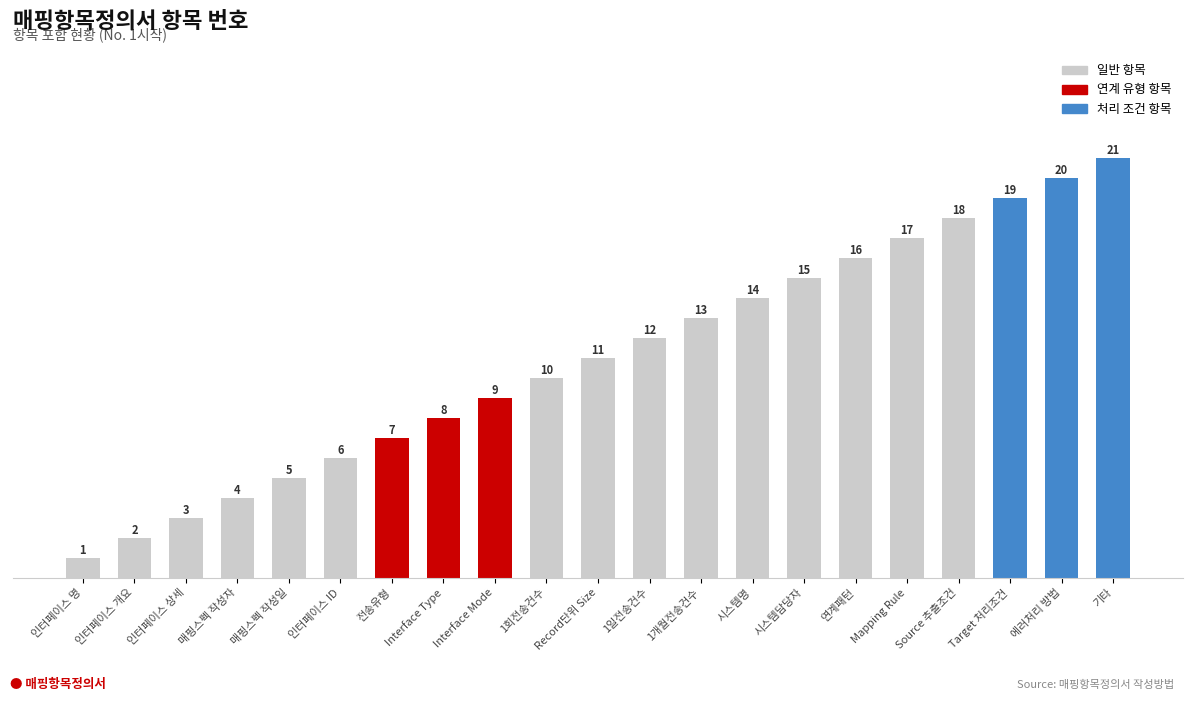

Reading left to right, transcribe all the data shown in this chart.

1	2	3	4	5	6	7	8	9	10	11	12	13	14	15	16	17	18	19	20	21